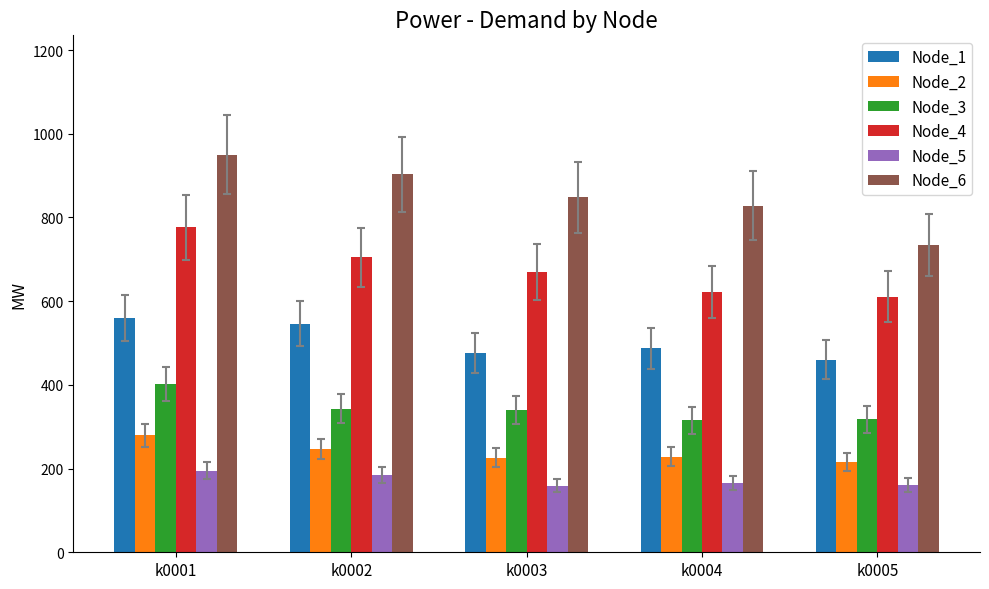

What is the value of the Node_1 bar at the 4th from the left?

487.1